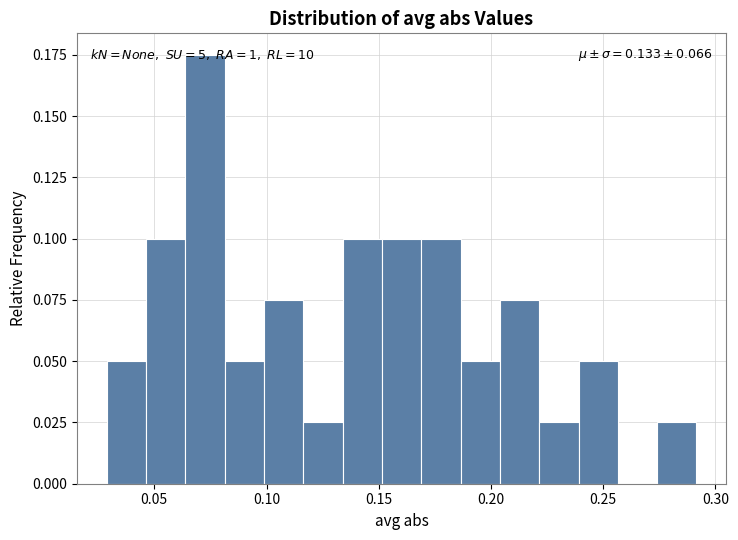

Around what value on the x-axis is the tallest bar? Give the approximate position of its centre, as read against the axis.

0.075